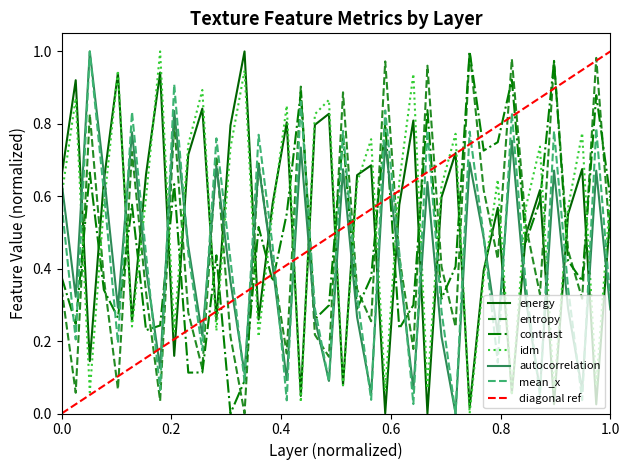

How many interior local valleys does the entropy series have?

13